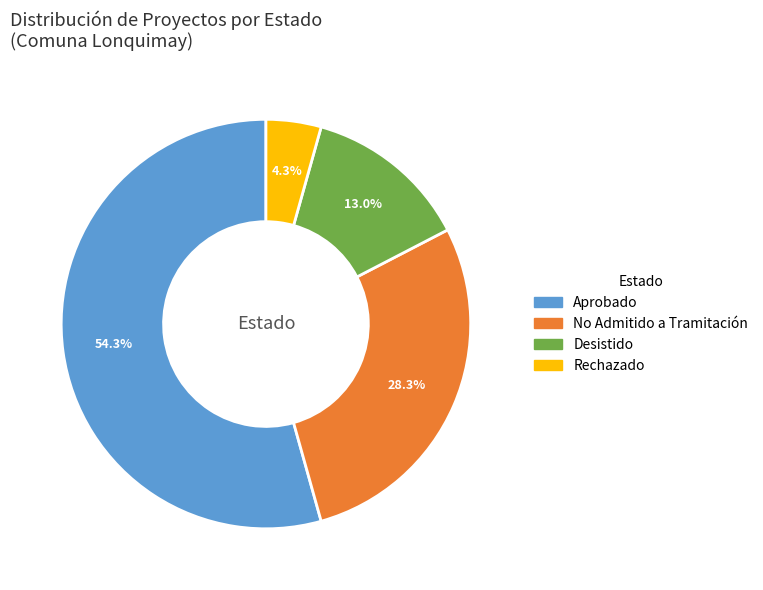

What percentage do Desistido and Aprobado together represent?

67.4%